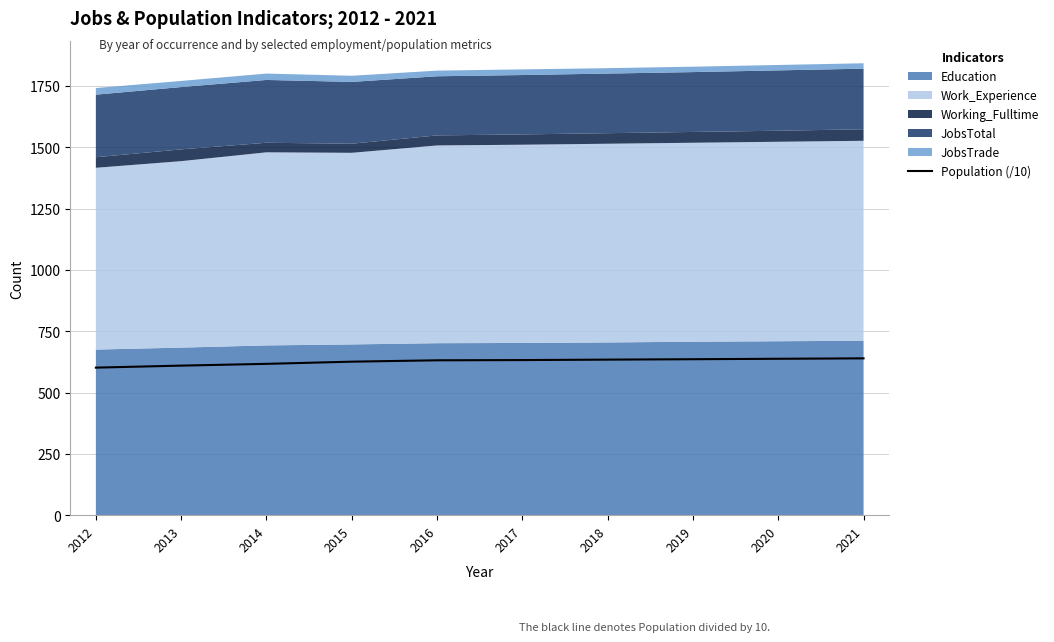

Rank the categories by value from highest to lowest.

2021, 2020, 2019, 2018, 2017, 2016, 2015, 2014, 2013, 2012